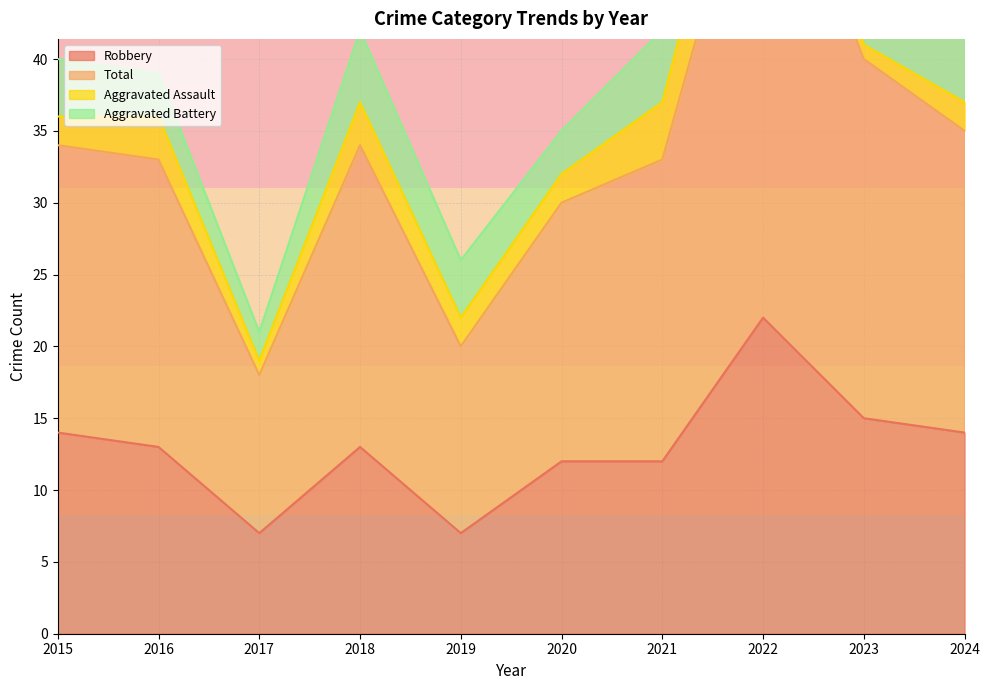

The value of Robbery at 2021 is 12. True or false?

True